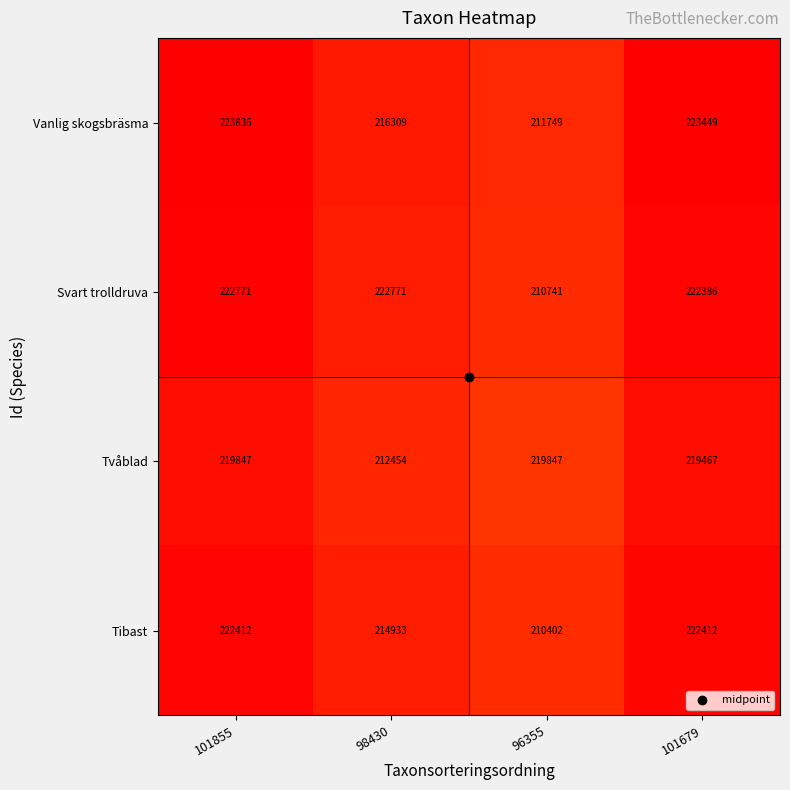

True or false: Svart trolldruva has a value of 81098 at 98430.

False